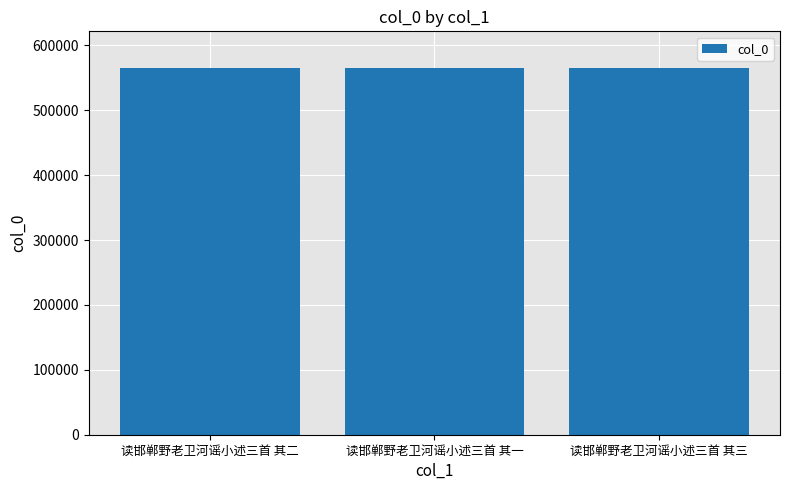

Approximately how many times larger is the value at 读邯郸野老卫河谣小述三首 其二 compared to 读邯郸野老卫河谣小述三首 其一?

1.0